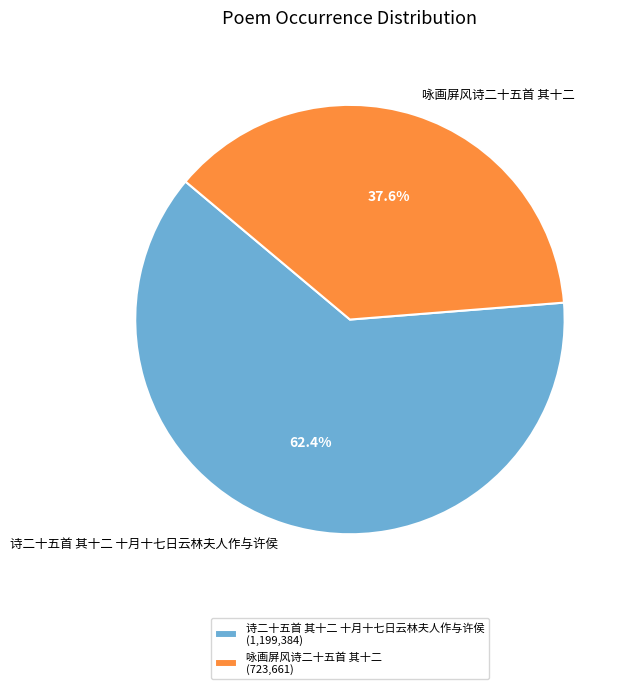

What is the largest slice in the pie chart?

诗二十五首 其十二 十月十七日云林夫人作与许侯